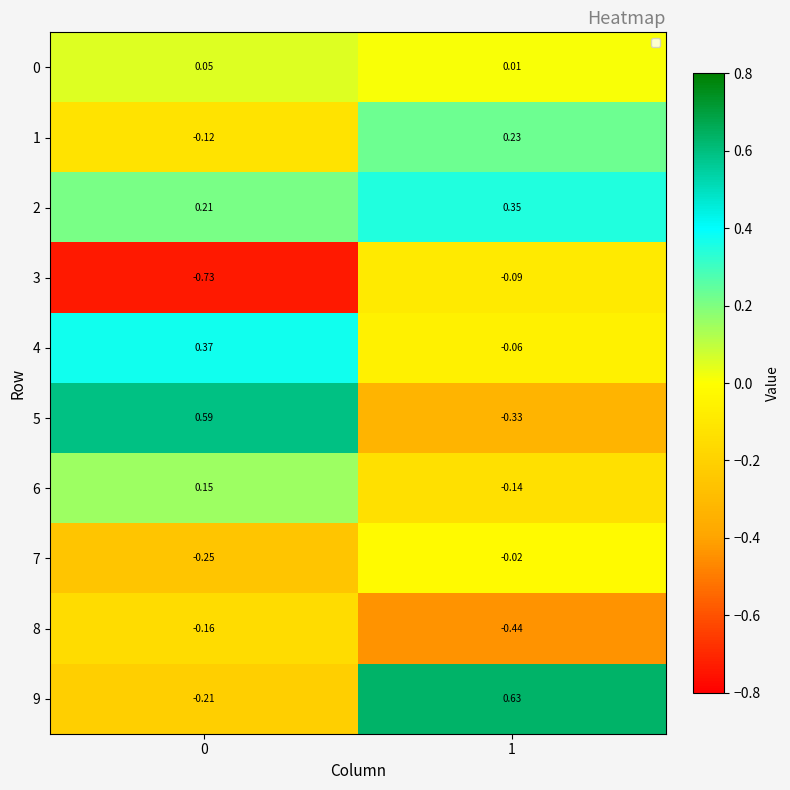

Is the value of 5 at 0 greater than the value of 1 at 0?

Yes